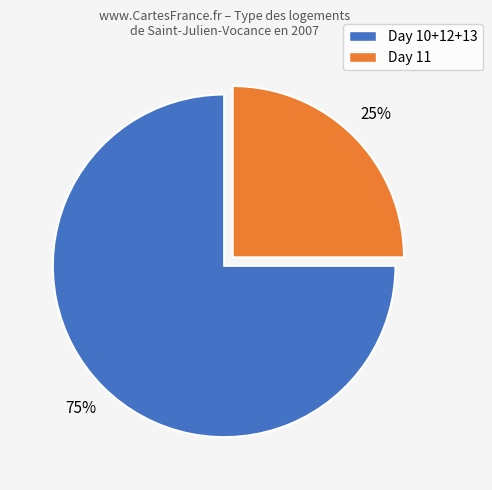

Does any single category account for the majority?

Yes